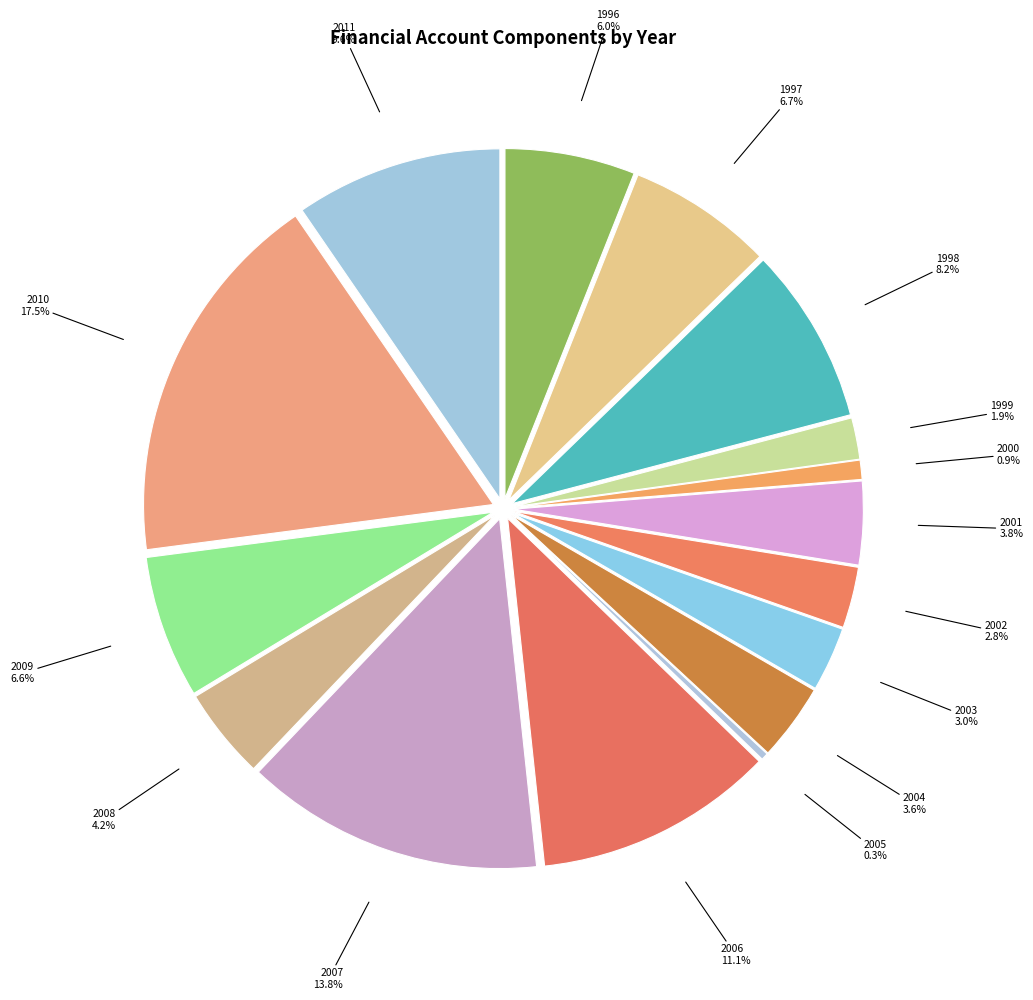

Is there any slice that represents more than half of the pie?

No